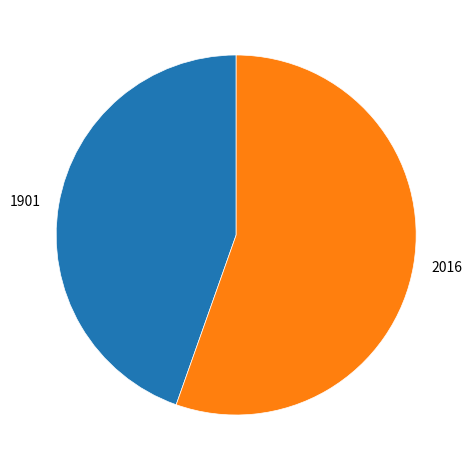

The 1901 slice represents 55% of the pie. True or false?

False